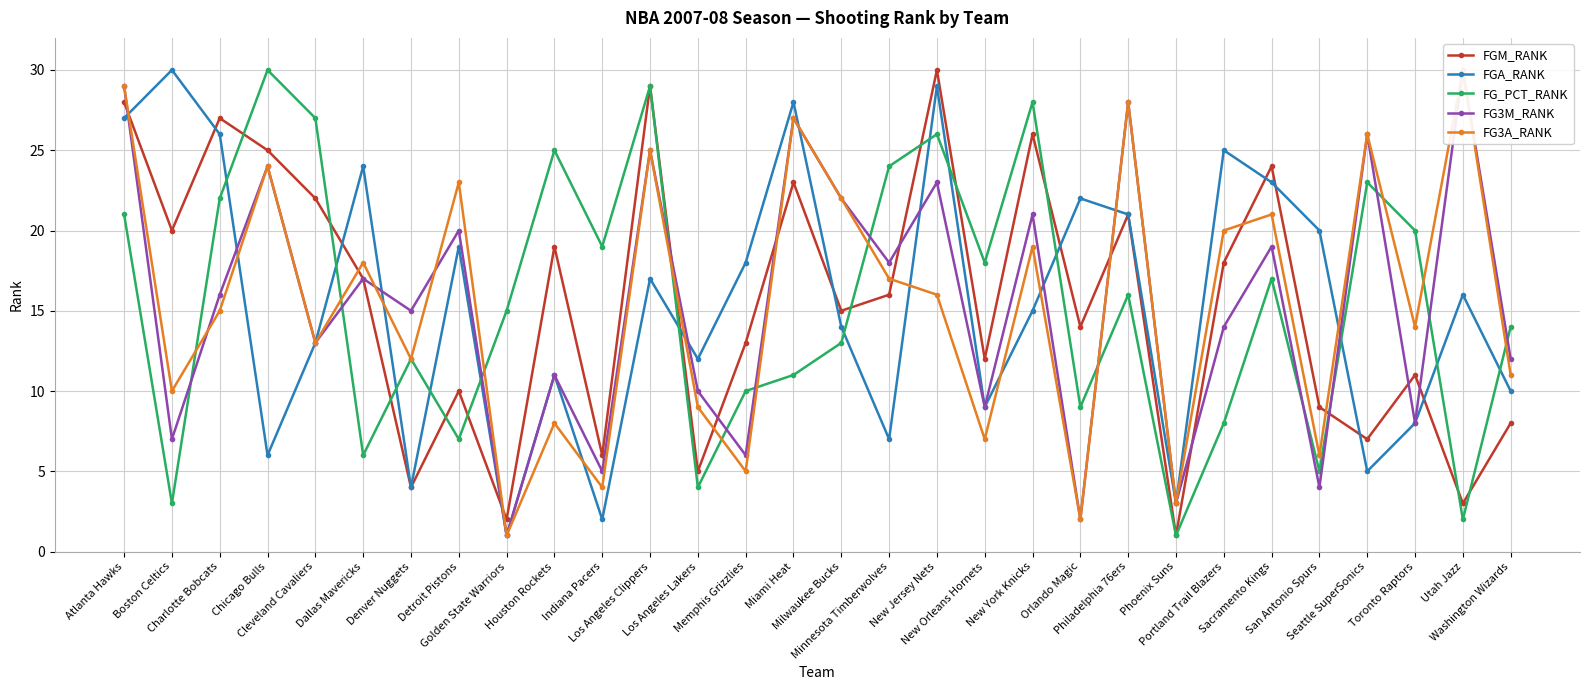

What are all the series names shown in the legend?

FGM_RANK, FGA_RANK, FG_PCT_RANK, FG3M_RANK, FG3A_RANK